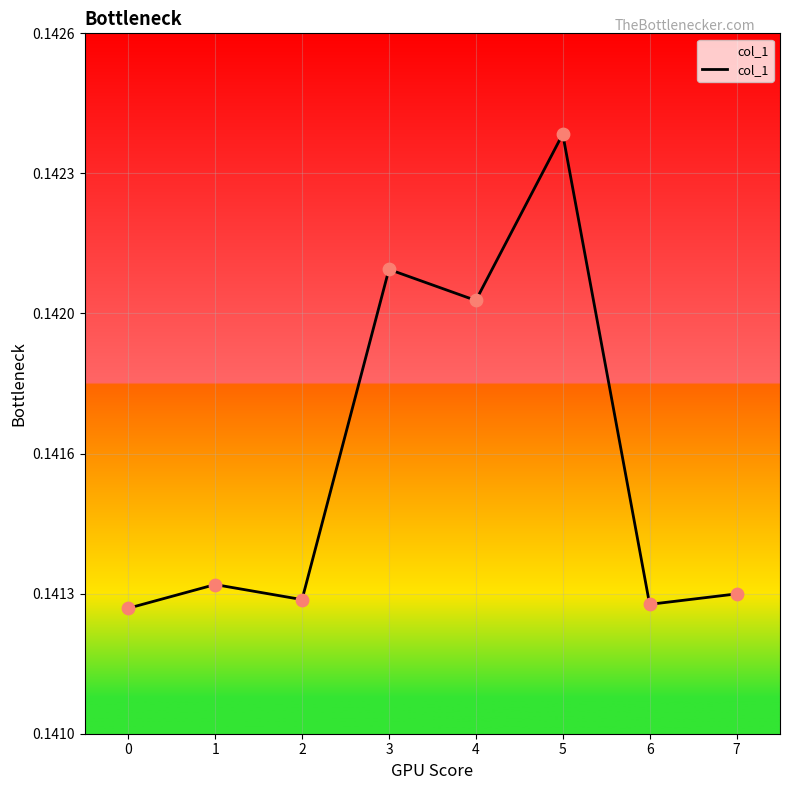

Is this an area chart (filled region under the line)?

Yes